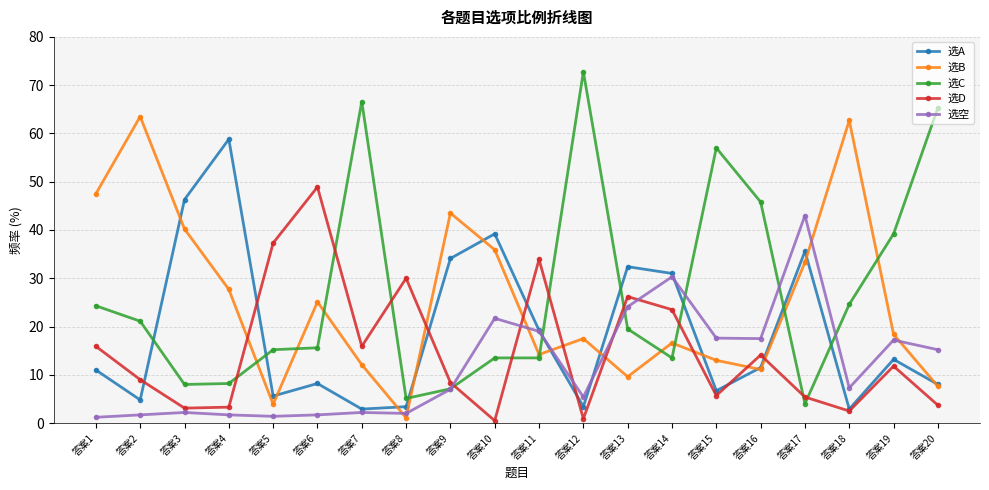

At which label does 选D reach its peak?

答案6